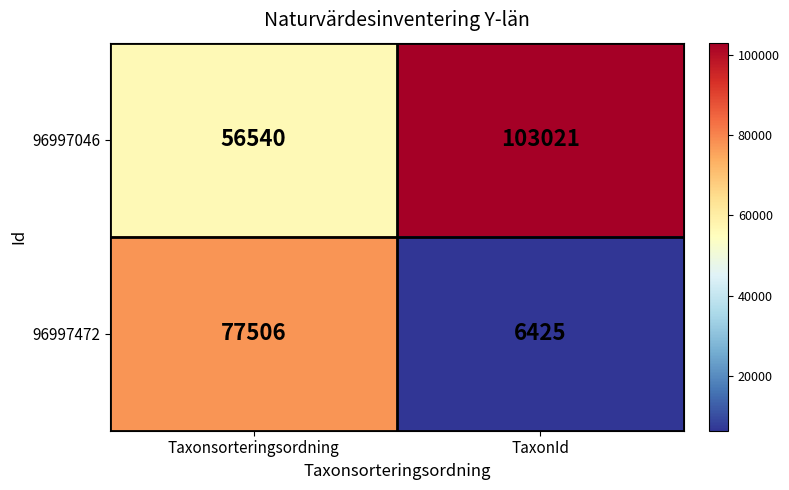

Read the 96997046 value at TaxonId, to the nearest 50.

103000